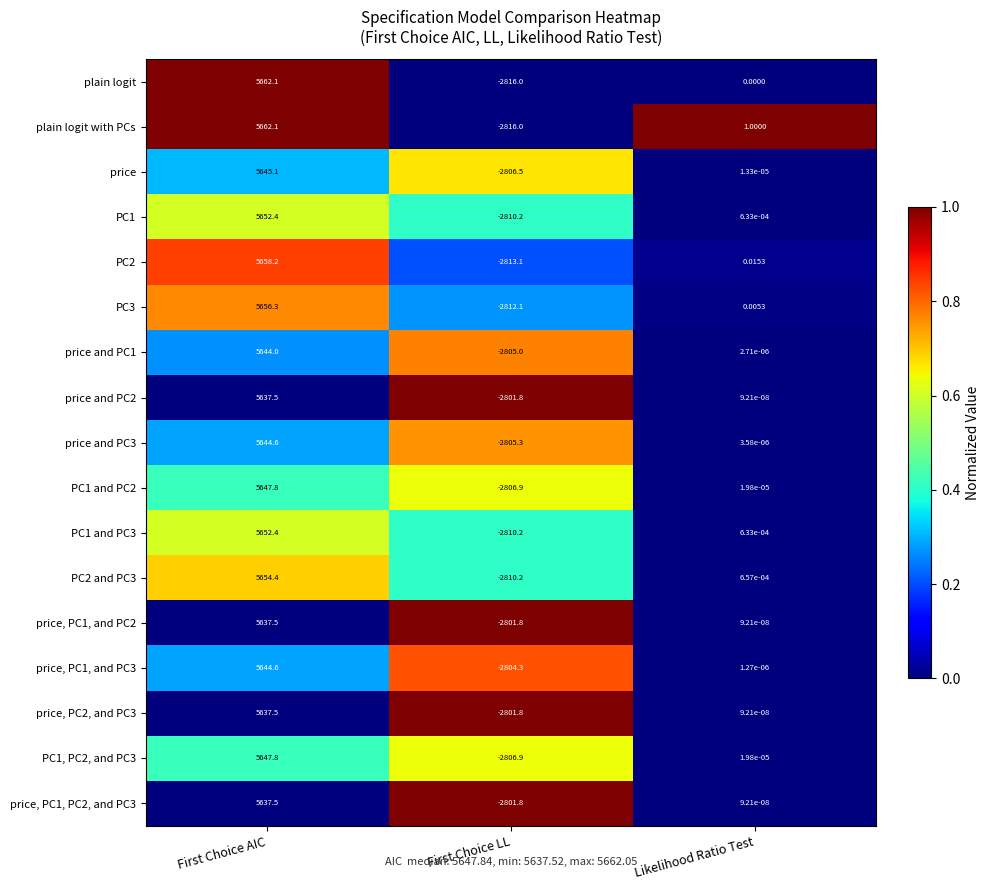

What is the maximum value shown in the chart?

5662.1